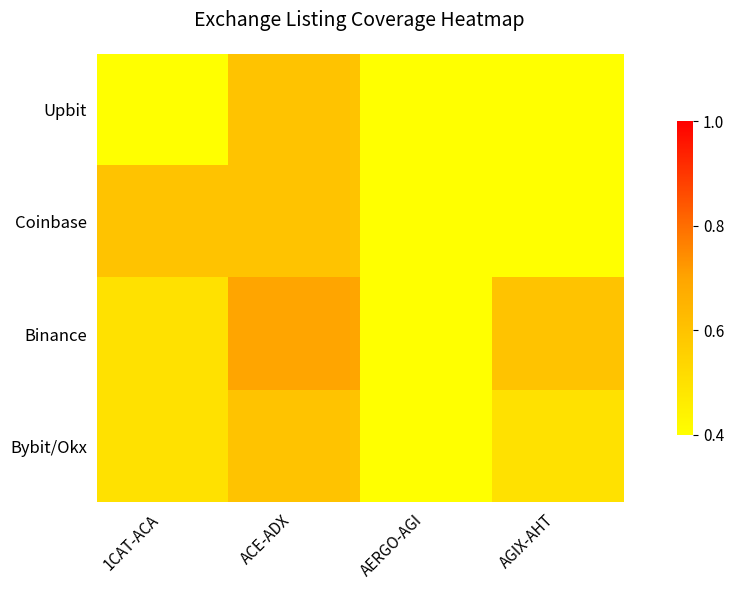

What is the difference between the highest and lowest values at 1CAT-ACA?

0.2